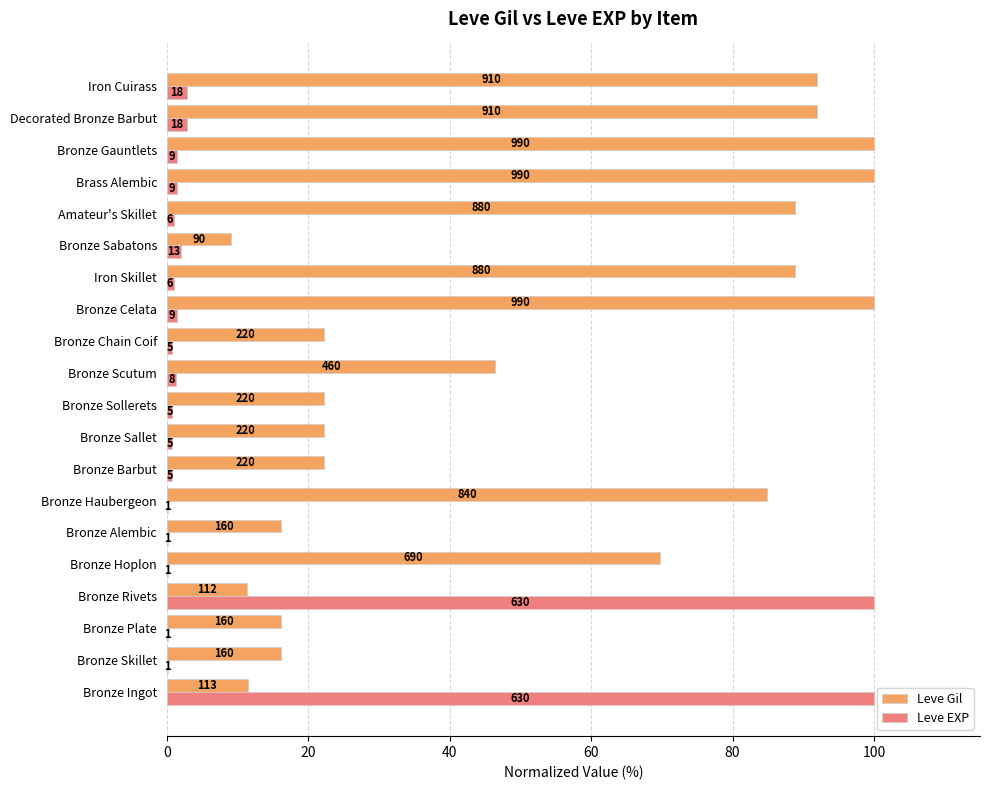

Where is Leve EXP nearest to the value 50?

Decorated Bronze Barbut